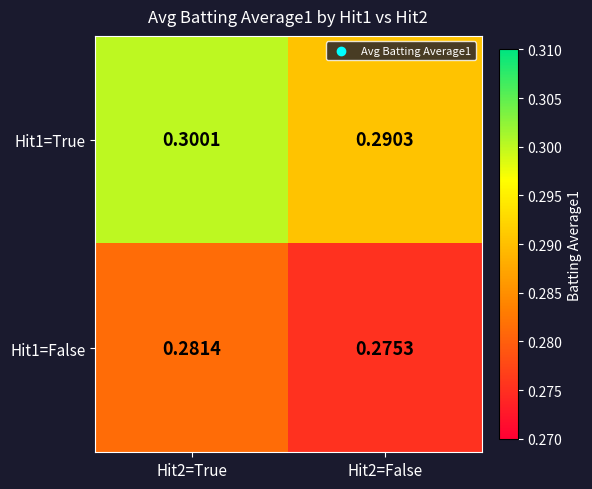

Count the number of data series in this chart.

2